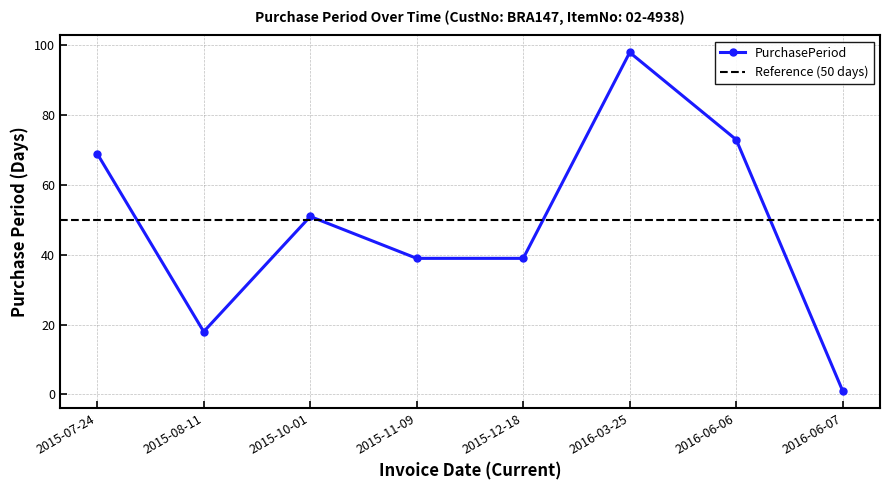

What is the label of the 2nd point from the left?

2015-08-11